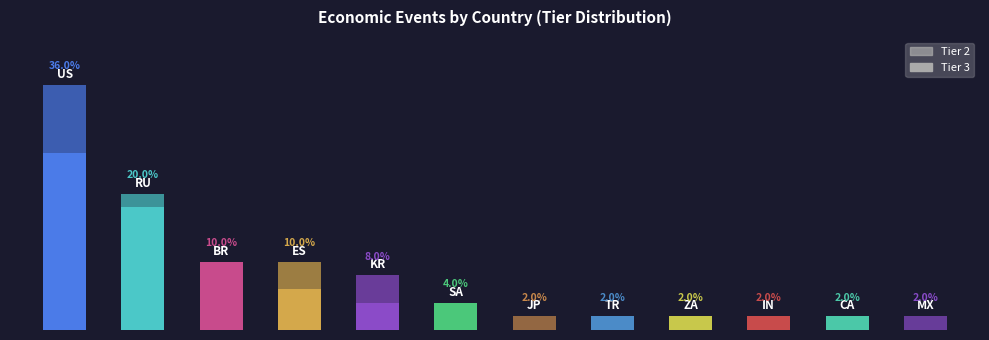

Are the bars horizontal?

No